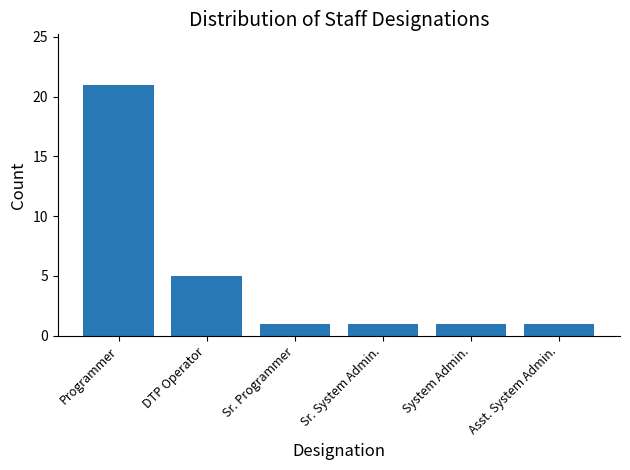

Where is the data nearest to the value 11?

DTP Operator